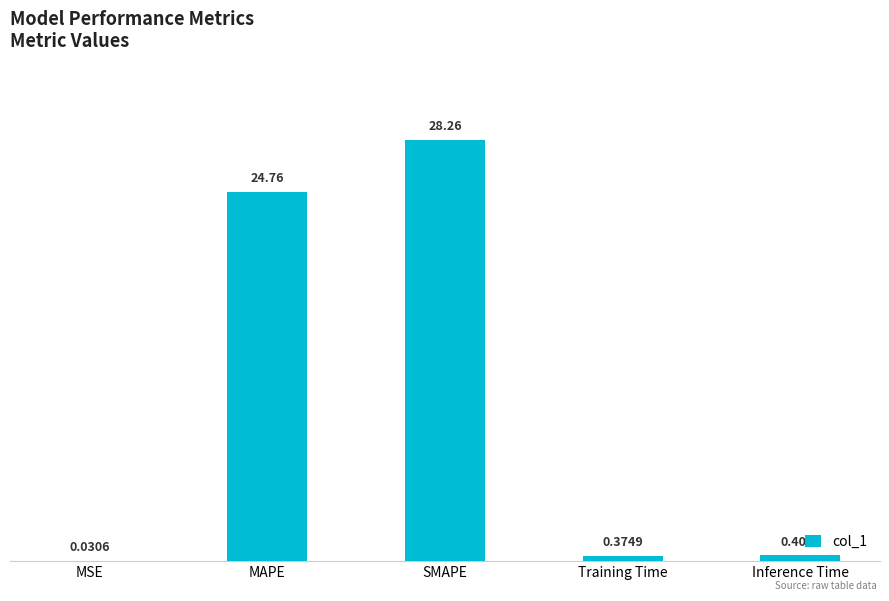

How many data points does each series have?

5